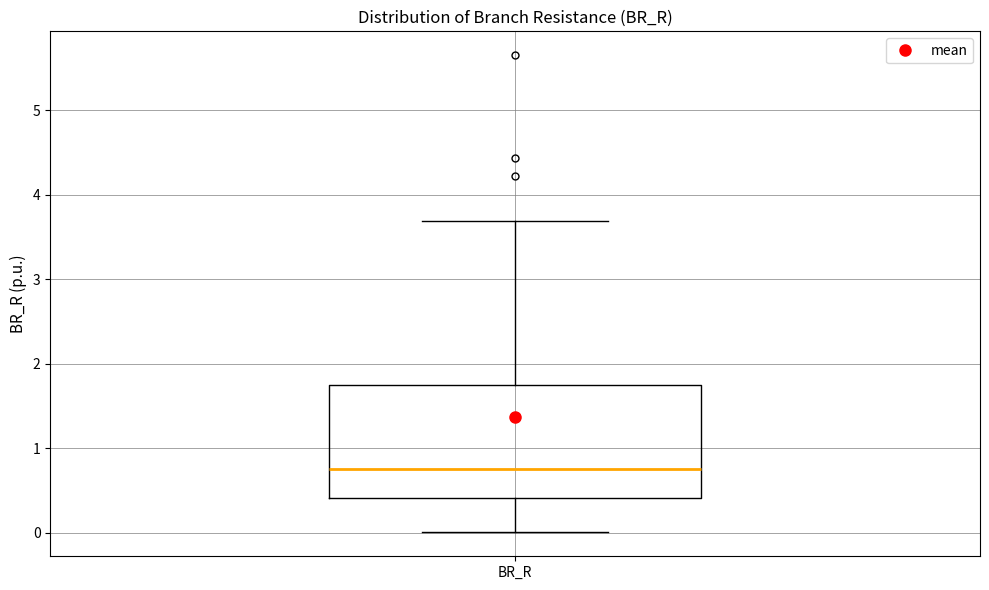

Transcribe this box plot: give where the median line is, the range the box spans, and where the two whiskers end, as read against the y-axis. The values are not printed on the chart, so give them approximately, as read against the axis.

median 0.8, box 0.4 to 1.7, whiskers 0.0 to 3.7